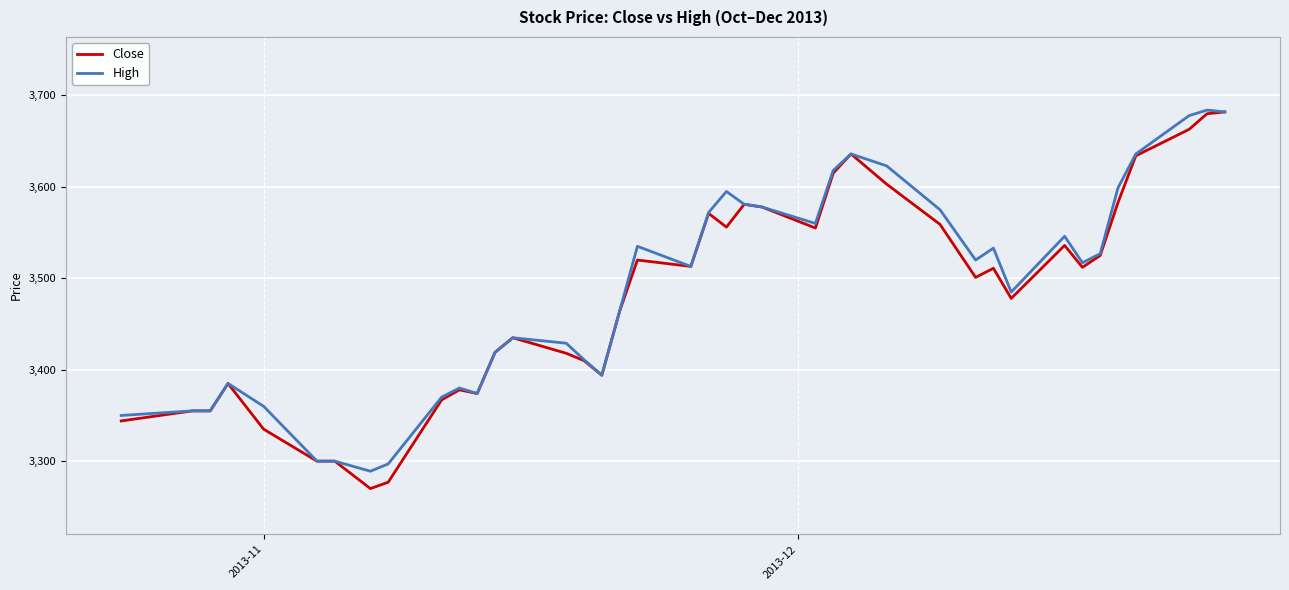

What is the minimum value shown in the chart?

3270